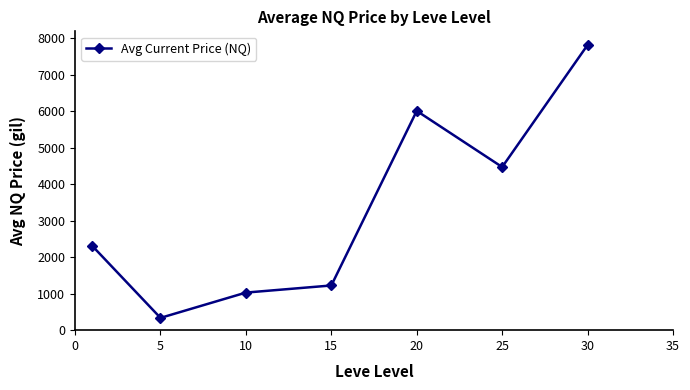

What is the difference between the second highest and second lowest values?

4976.9